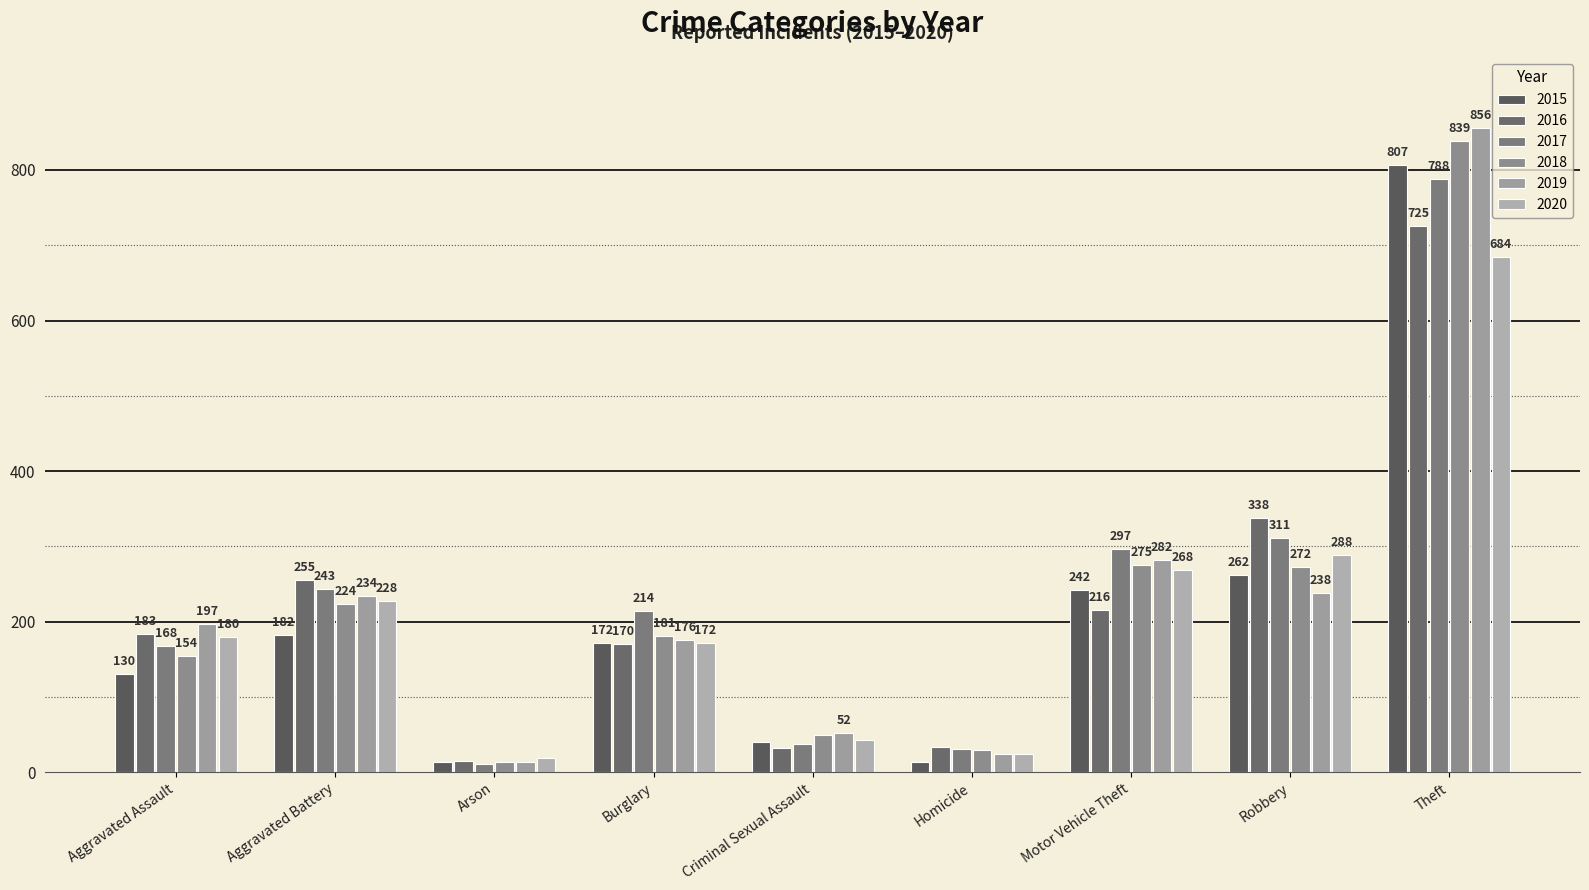

The 2017 series shows 303 at Burglary. True or false?

False